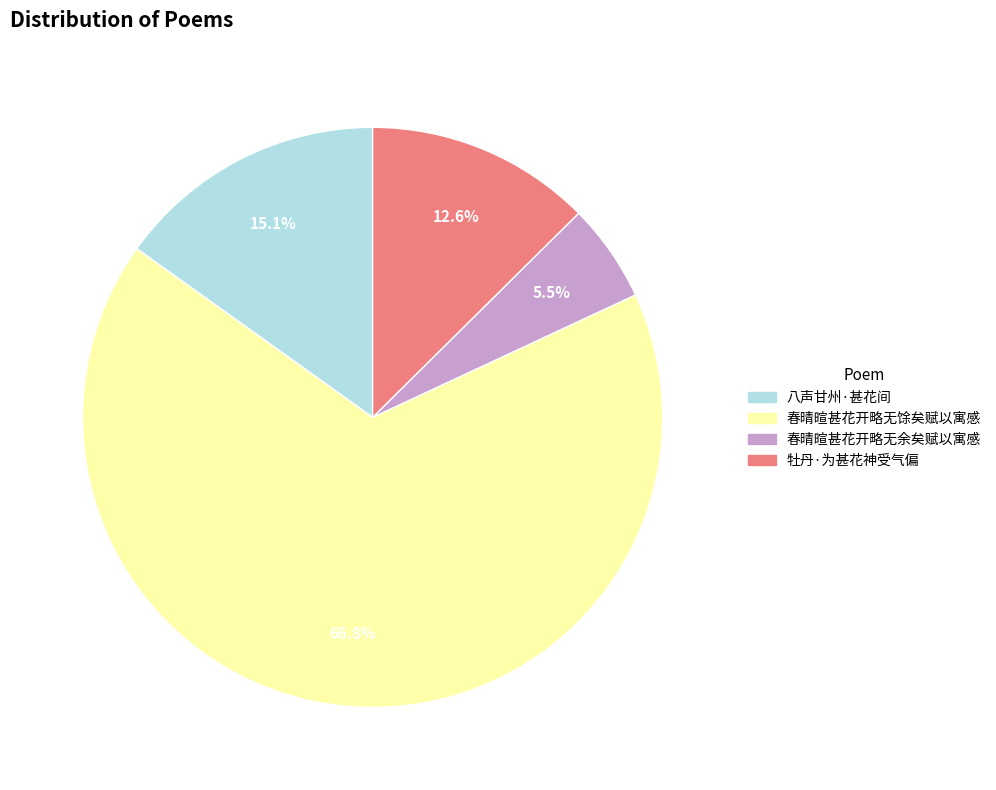

Which slice is the smallest?

春晴暄甚花开略无余矣赋以寓感